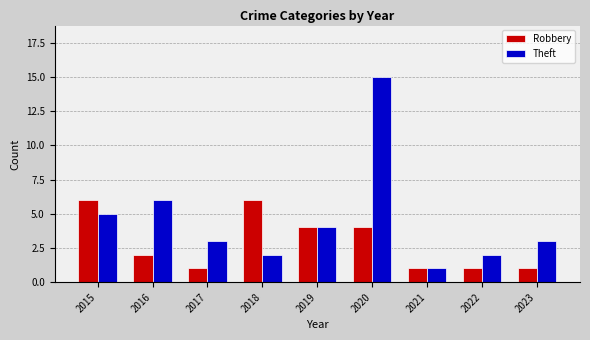

What is the sum of the Robbery values at 2023 and 2019?

5